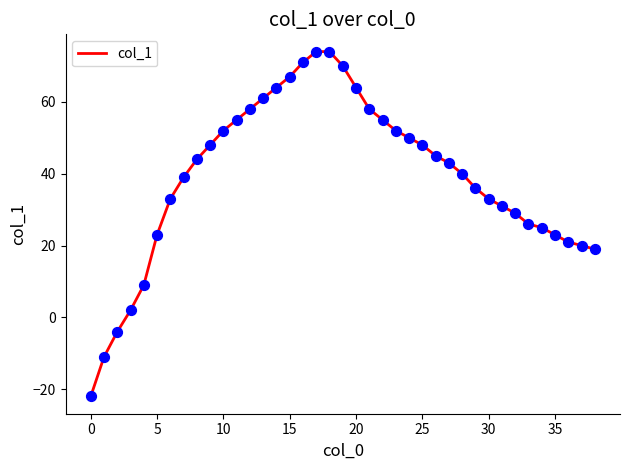

What is the difference between the maximum and minimum values?

96